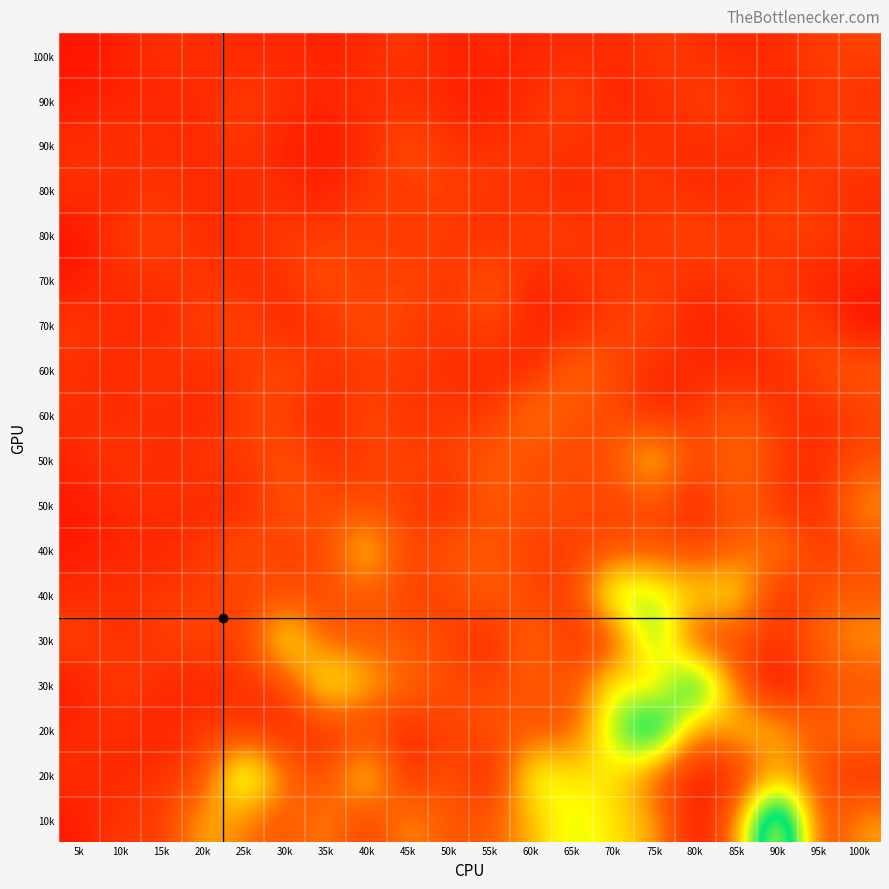

At how many categories does at least one series exceed 0?

20